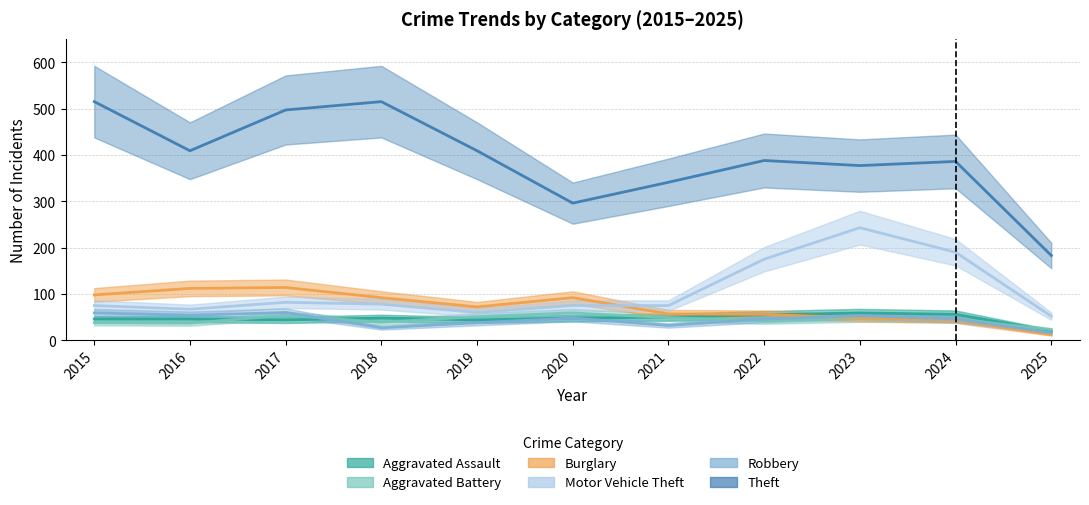

Where does the Theft series first go above 388?

2015